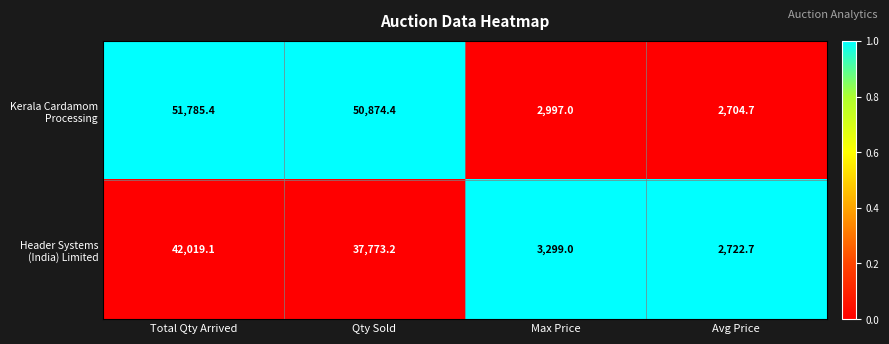

Read the Header Systems (India) Limited value at Avg Price.

2722.7